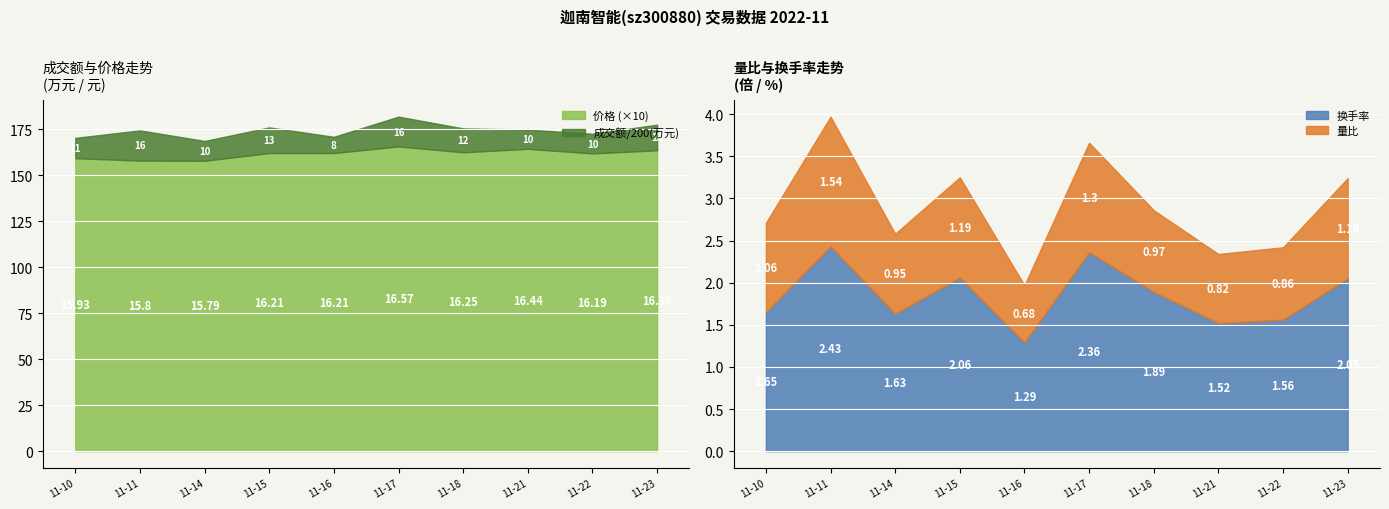

What is the total value across all series at 2022-11-15?

2806.5